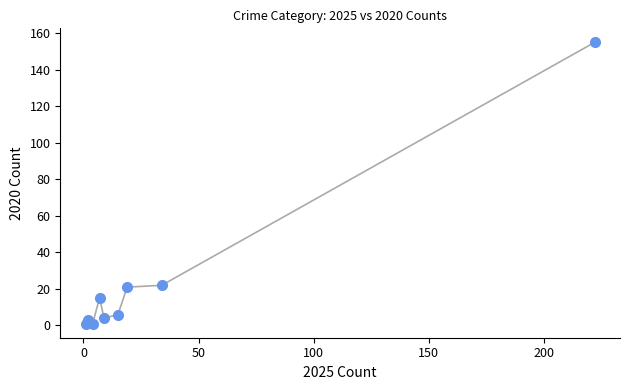

What is the average Y value?

25